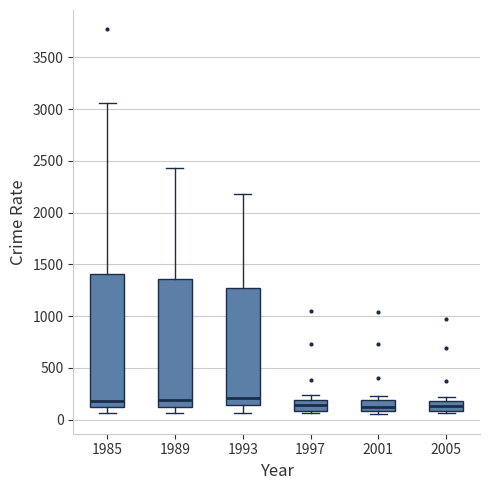

Reading left to right, transcribe this box plot: for each box, give where its median line is, the range the box spans, and where its two whiskers end, as read against the y-axis. The values are not printed on the chart, so give them approximately, as read against the axis.

1985: median 200, box 150 to 1400, whiskers 50 to 3050
1989: median 200, box 100 to 1350, whiskers 50 to 2450
1993: median 200, box 150 to 1300, whiskers 50 to 2200
1997: median 150, box 100 to 200, whiskers 50 to 250
2001: median 150, box 100 to 200, whiskers 50 to 250
2005: median 150, box 100 to 200, whiskers 50 to 200 (just above the box's upper edge)